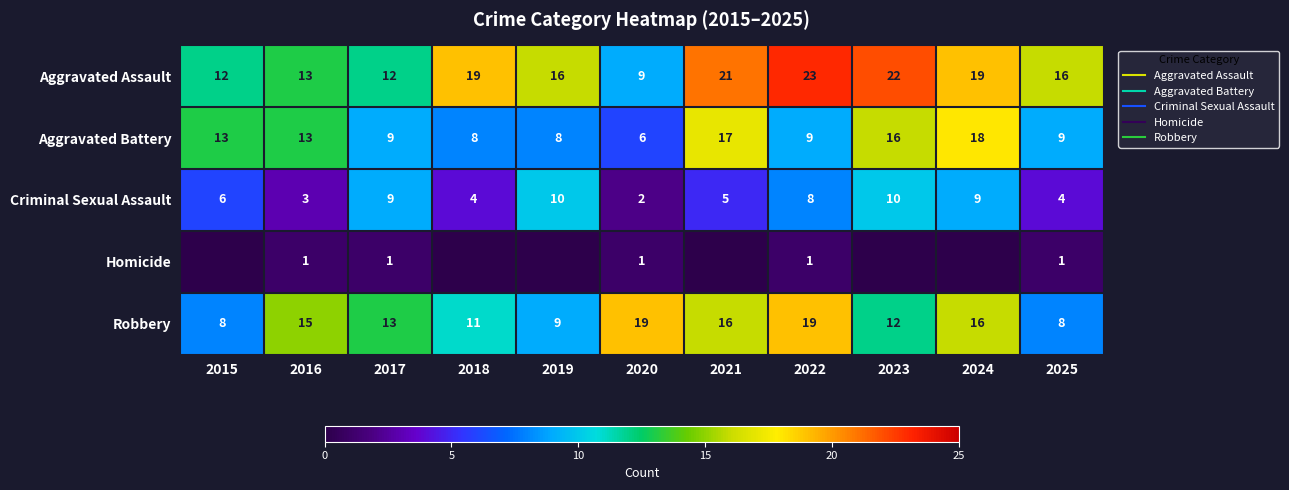

How many categories are shown in the chart?

11